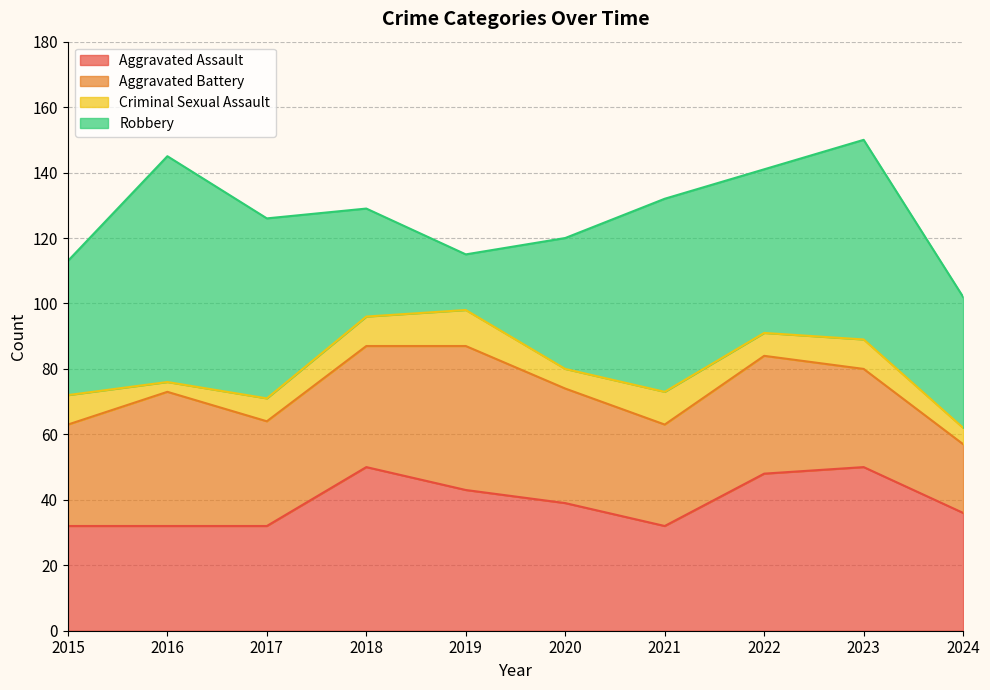

Where is Aggravated Assault nearest to the value 41?

2019